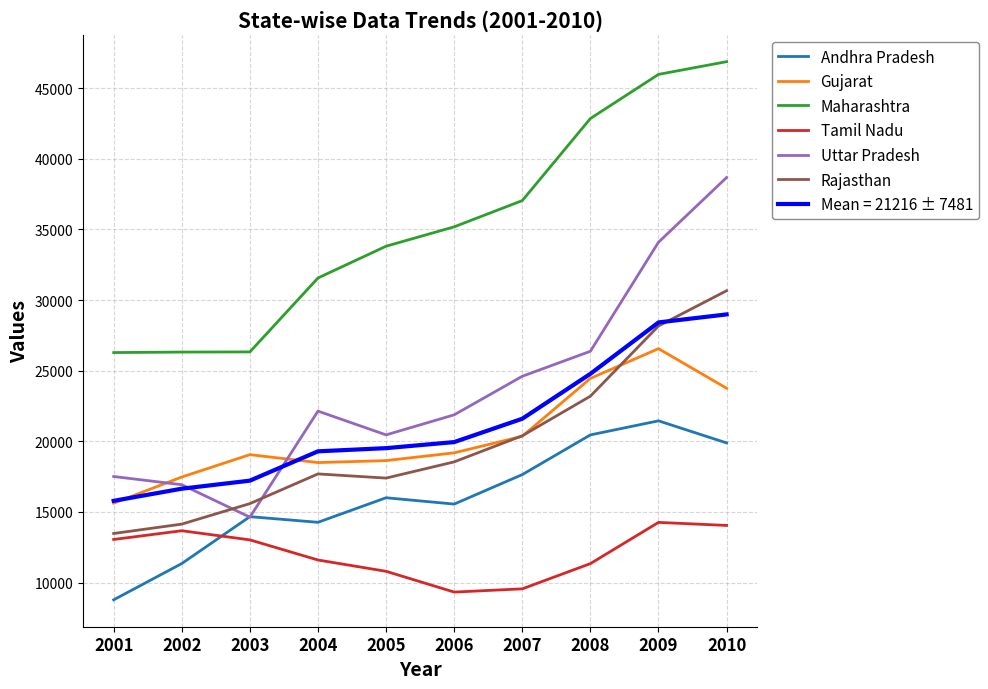

The Rajasthan series shows 8989.1 at 2009. True or false?

False